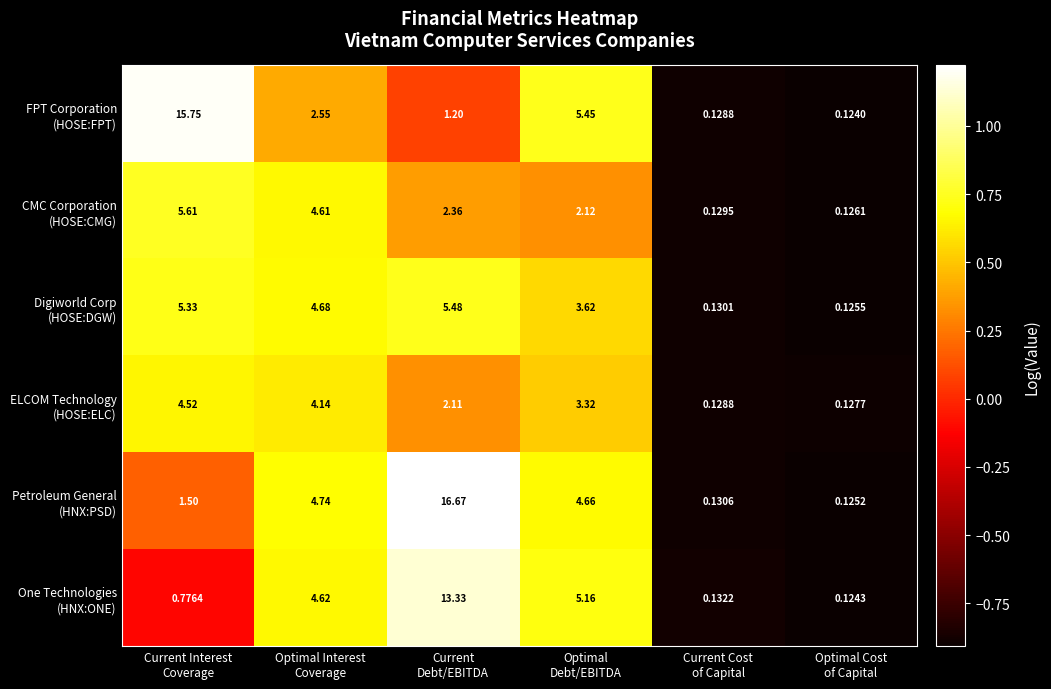

Count the number of categories in the chart.

6